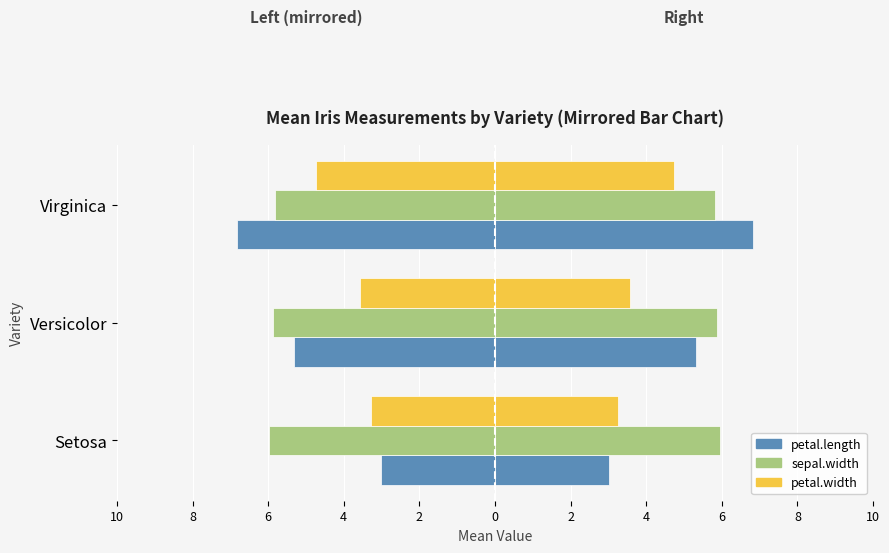

What is the value of the sepal.width bar at the 2nd from the left?

-5.9